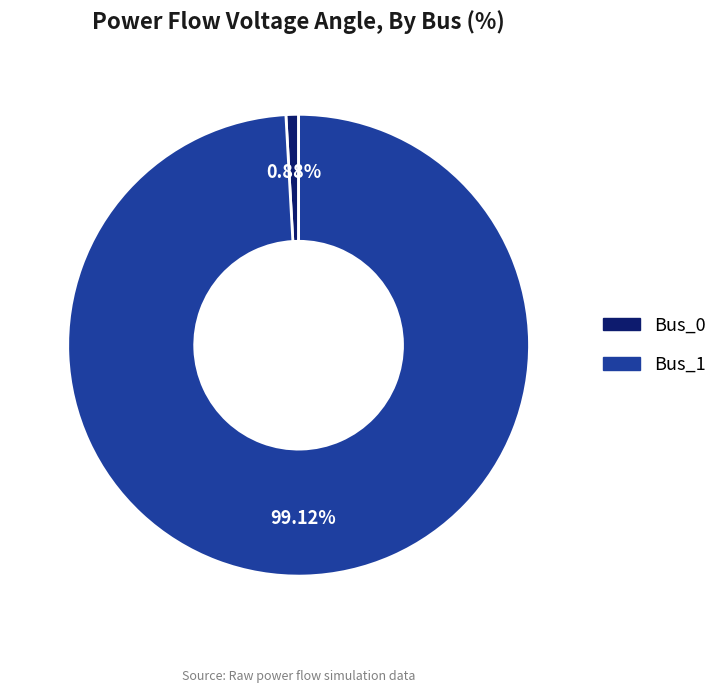

Combined, do Bus_1 and Bus_0 account for over 50%?

Yes